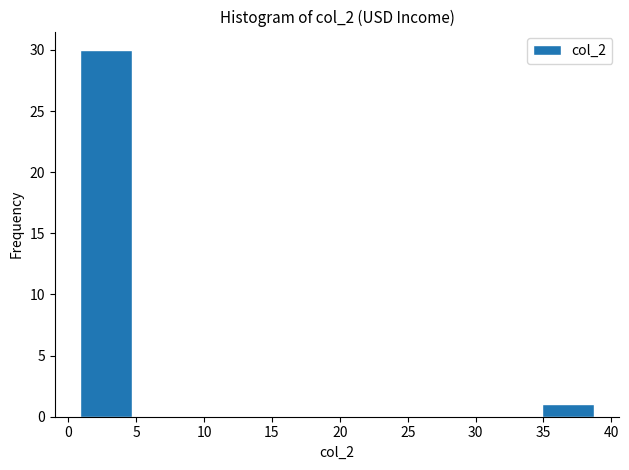

Reading left to right, list every bar in this chart as the range it spans on the x-axis followed by its height. Neither the bar edges nor the heights are printed on the chart, so give them approximately, as read against the axes.

1.0 to 4.5: 30
4.5 to 8.5: 0
8.5 to 12.0: 0
12.0 to 16.0: 0
16.0 to 20.0: 0
20.0 to 23.5: 0
23.5 to 27.5: 0
27.5 to 31.0: 0
31.0 to 35.0: 0
35.0 to 38.5: 1